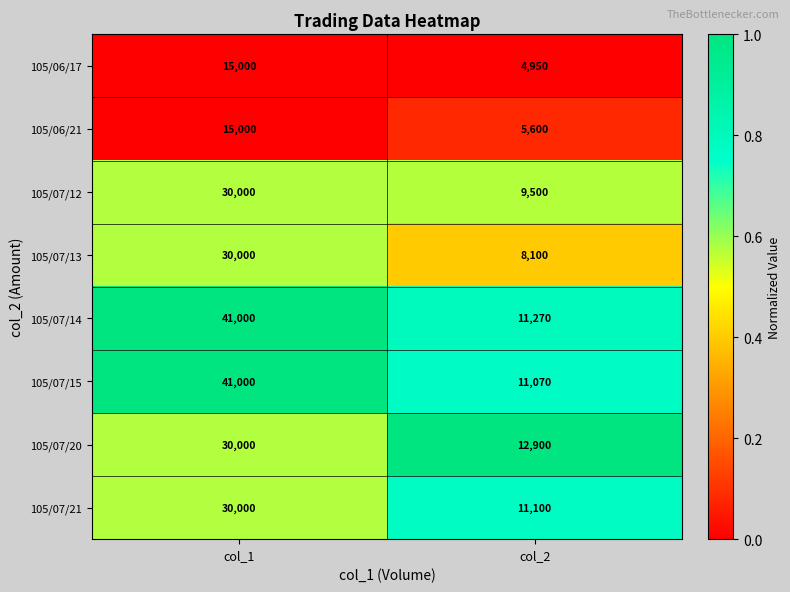

What is the greatest value displayed?

41000